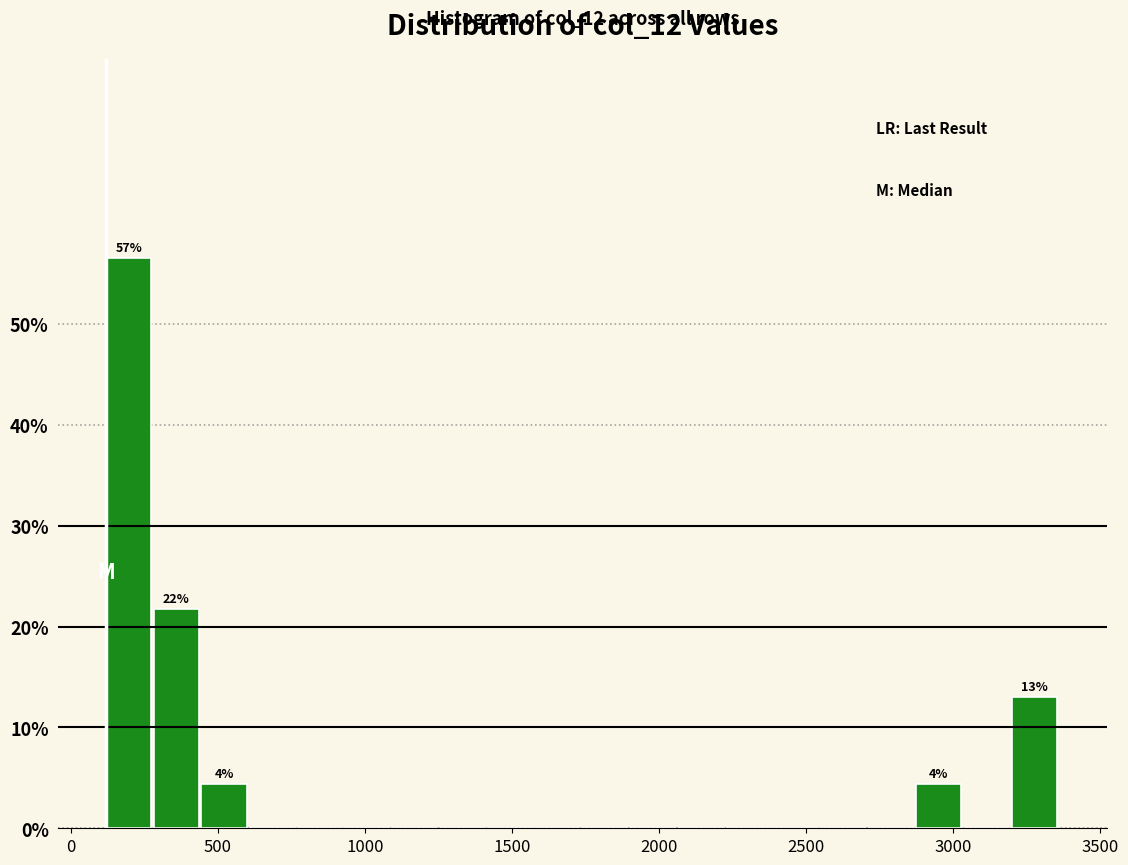

Read against the x-axis, roughly where is the centre of the tallest bar?

200